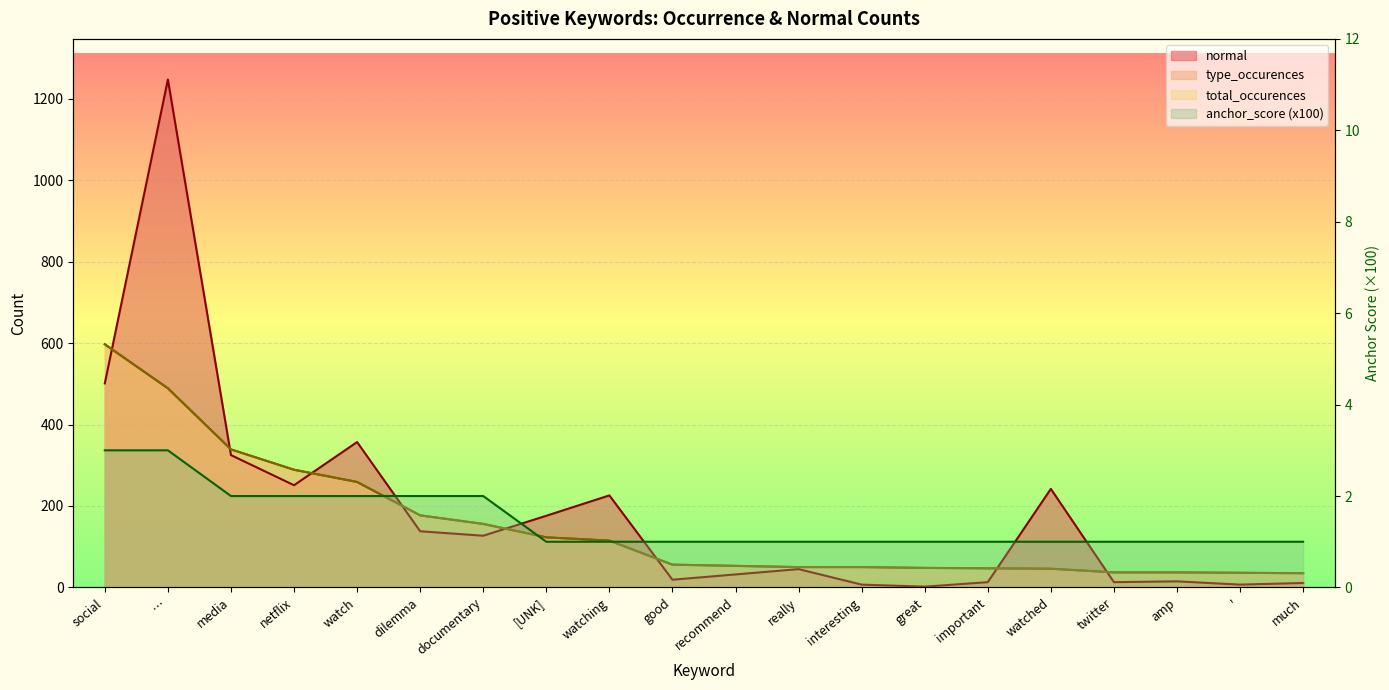

At which category is the sum across all series the highest?

…